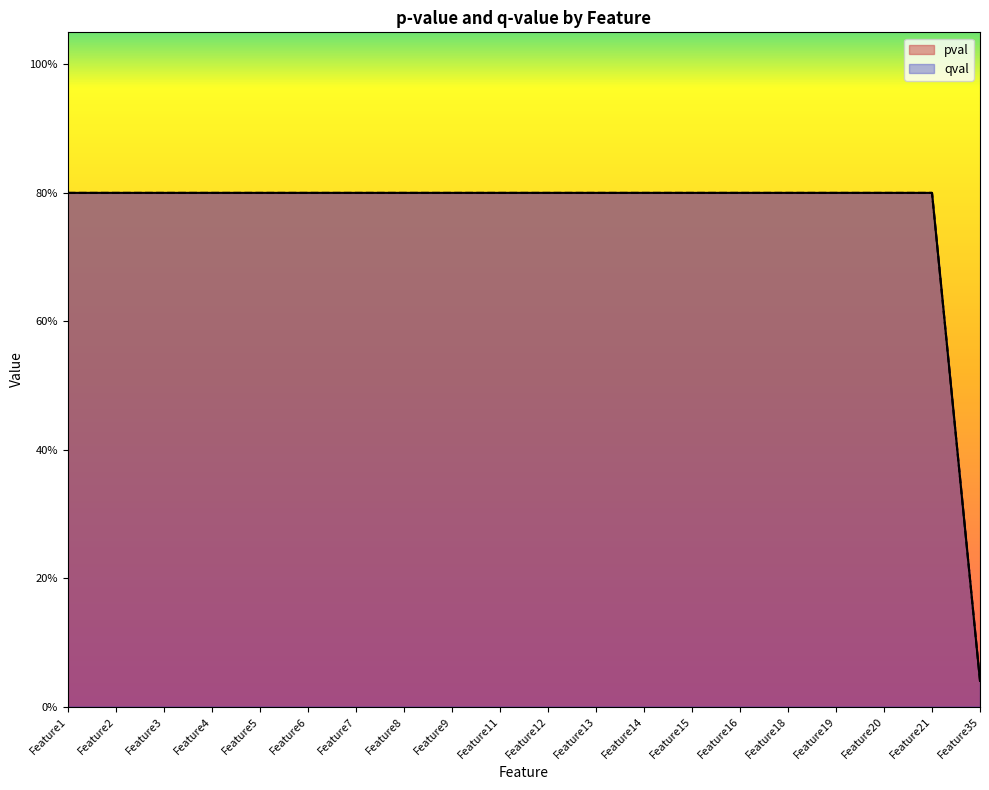

Where is qval nearest to the value 0?

Feature35